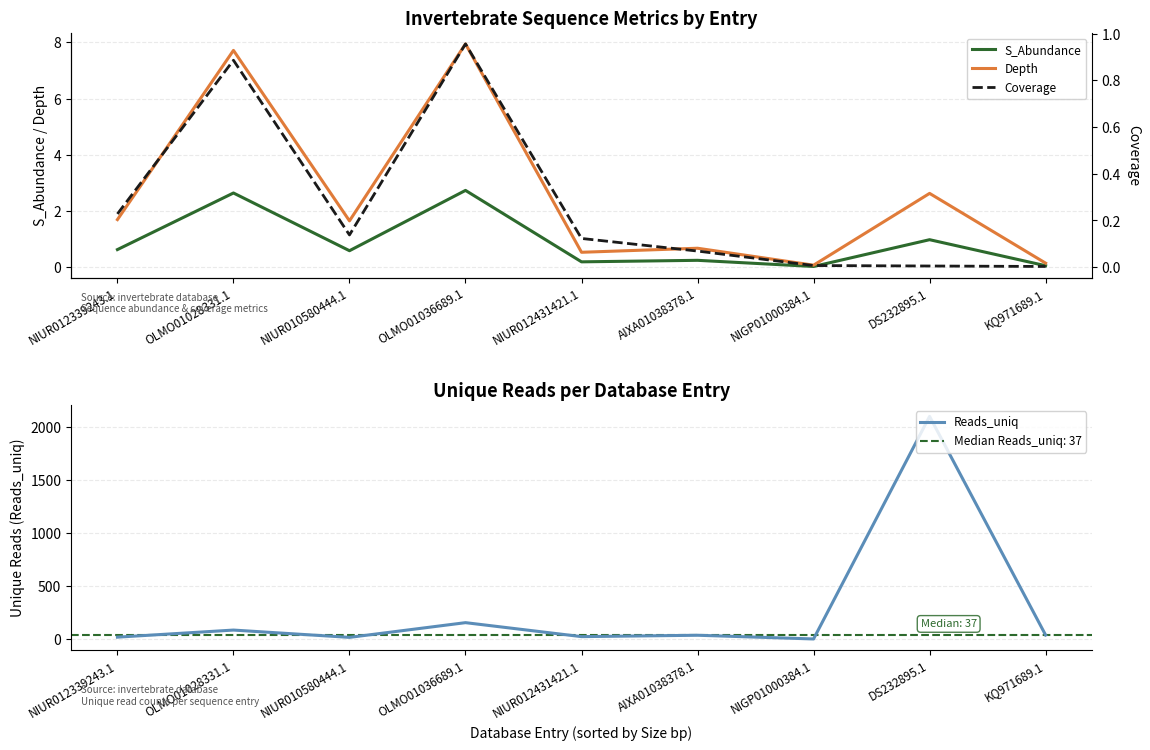

Read the Depth value at NIUR012339243.1.

1.7